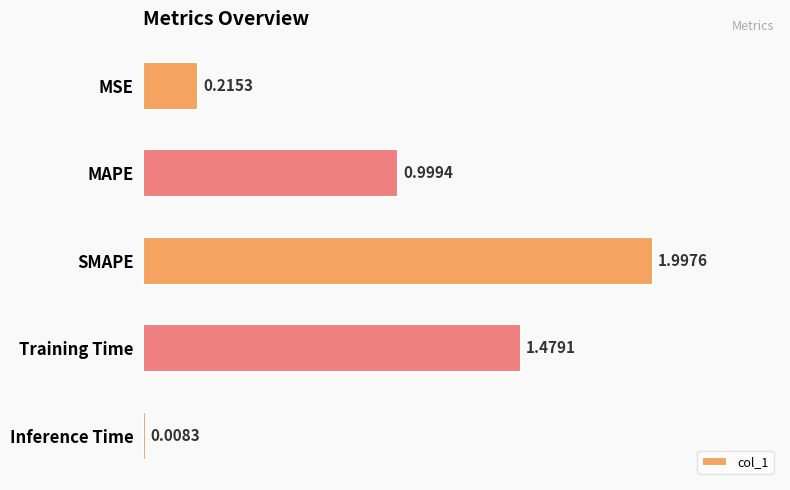

What is the difference between the maximum and minimum values?

2.0